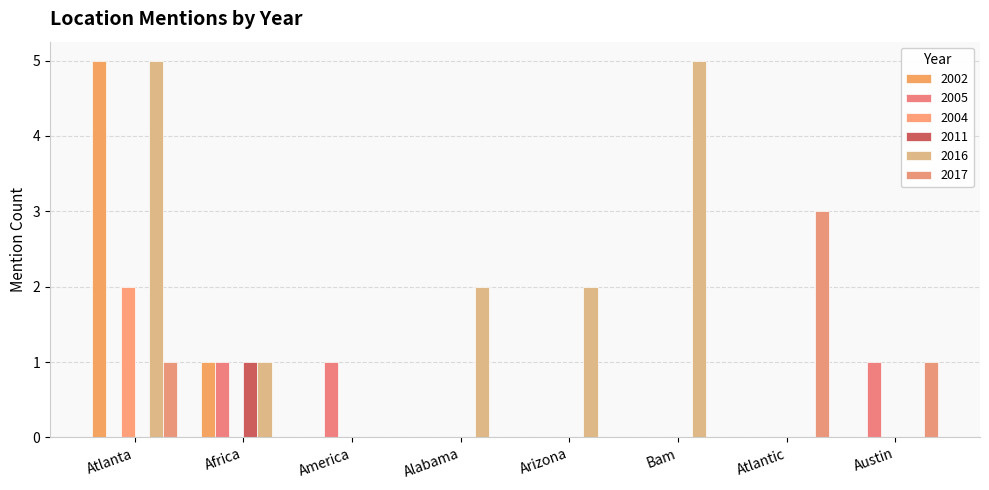

Count the 2004 values in the range 0 to 1.

7